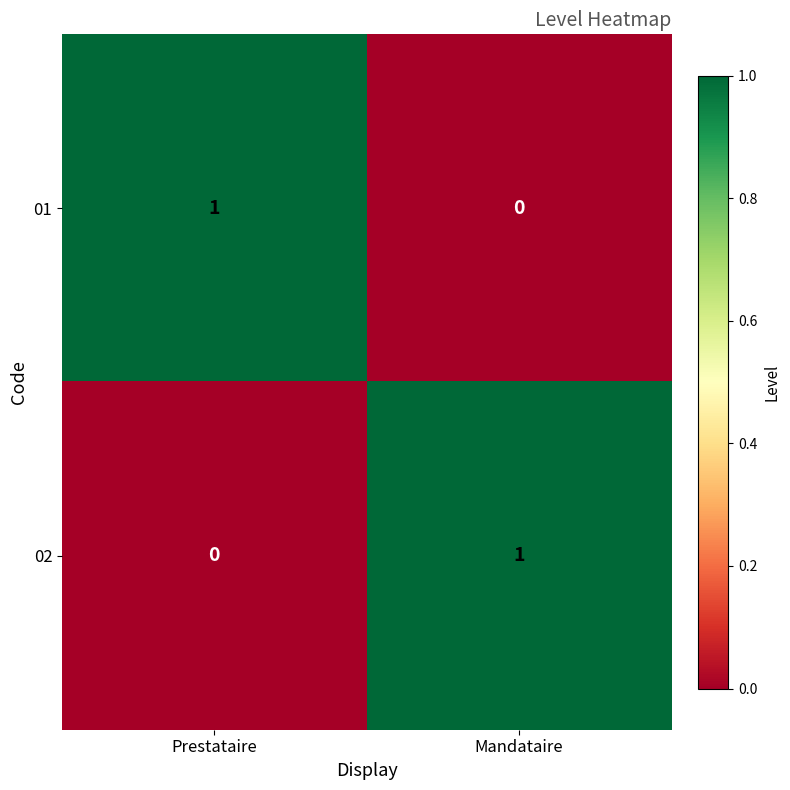

Which category has the highest value in the 01 series?

Prestataire